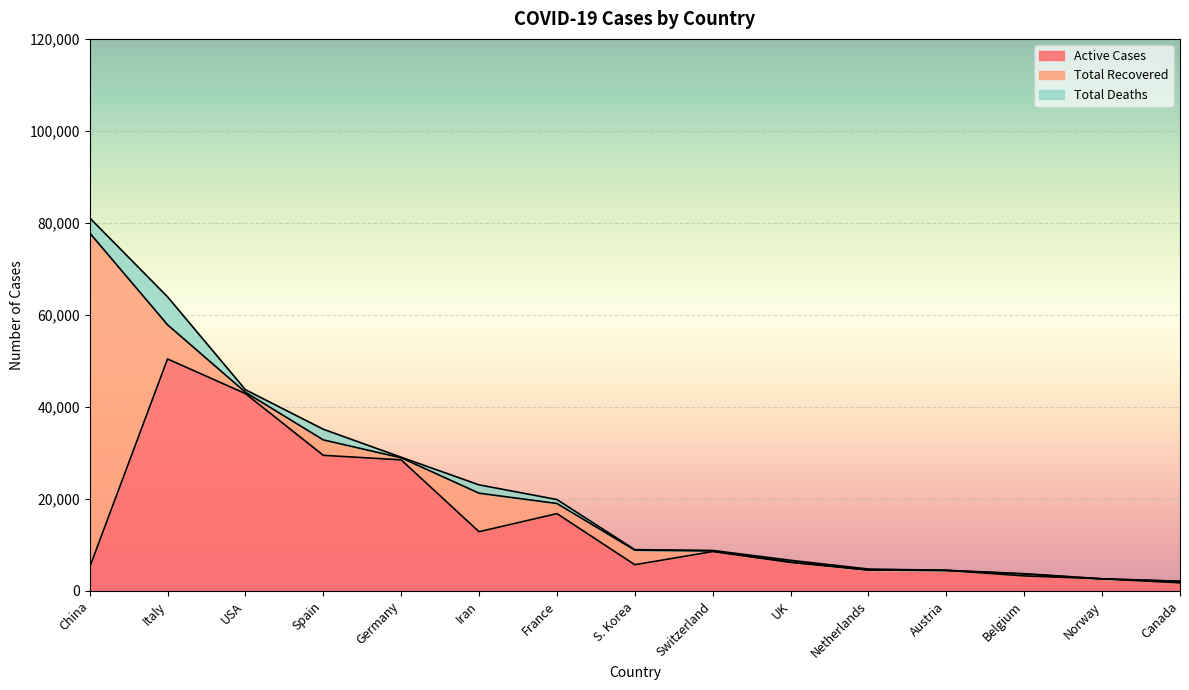

What is the label of the 10th point from the right?

Iran